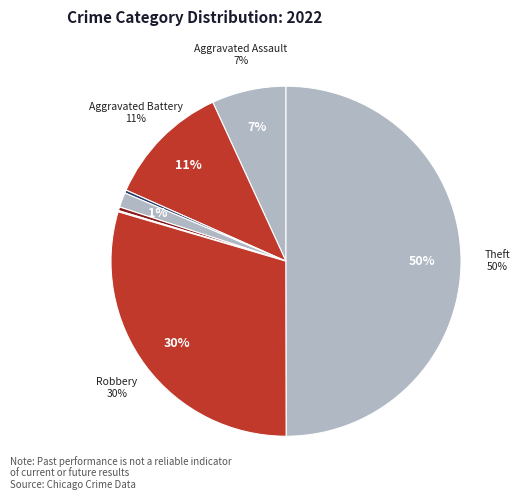

True or false: Homicide accounts for 0% of the total.

True